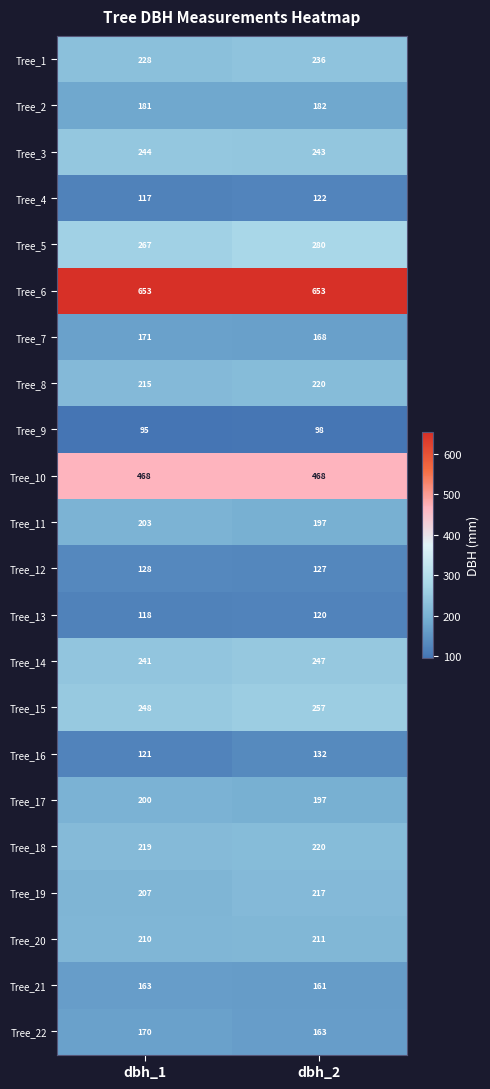

At dbh_1, list the series in order from largest to smallest.

Tree_6, Tree_10, Tree_5, Tree_15, Tree_3, Tree_14, Tree_1, Tree_18, Tree_8, Tree_20, Tree_19, Tree_11, Tree_17, Tree_2, Tree_7, Tree_22, Tree_21, Tree_12, Tree_16, Tree_13, Tree_4, Tree_9